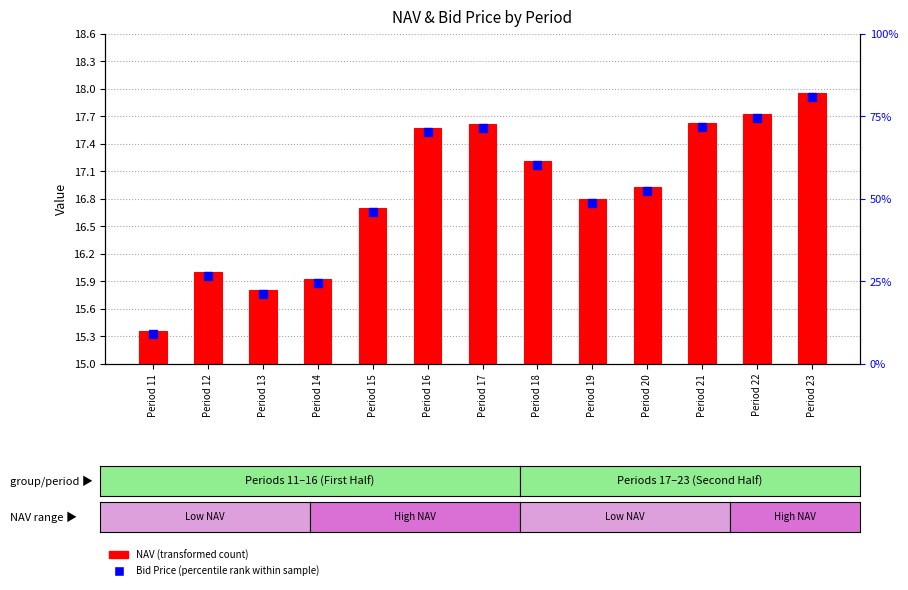

Between Period 23 and Period 14, which is larger?

Period 23